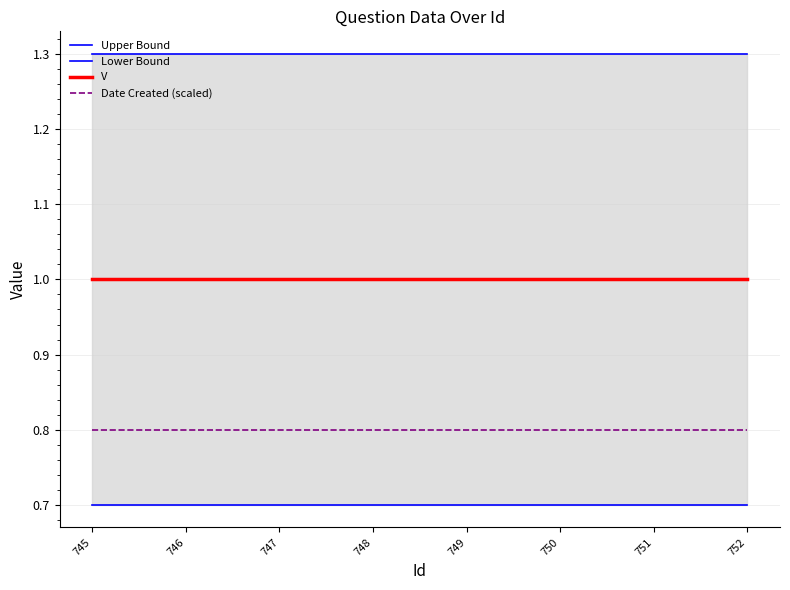

The value of Upper Bound at 747 is 1.3. True or false?

True